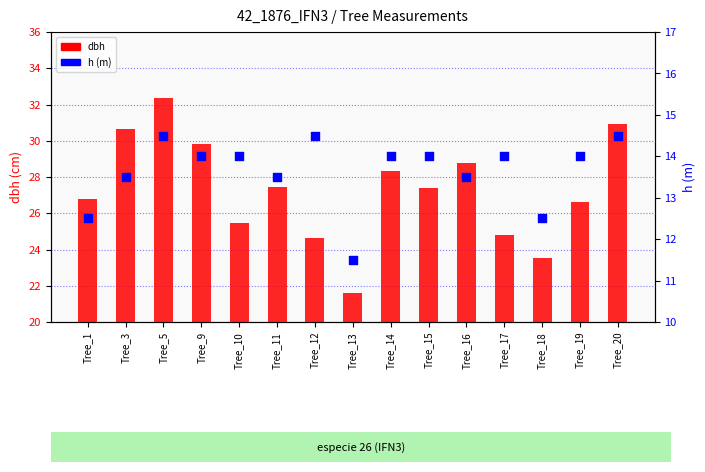

What is the total value across all series at Tree_11?

41.0